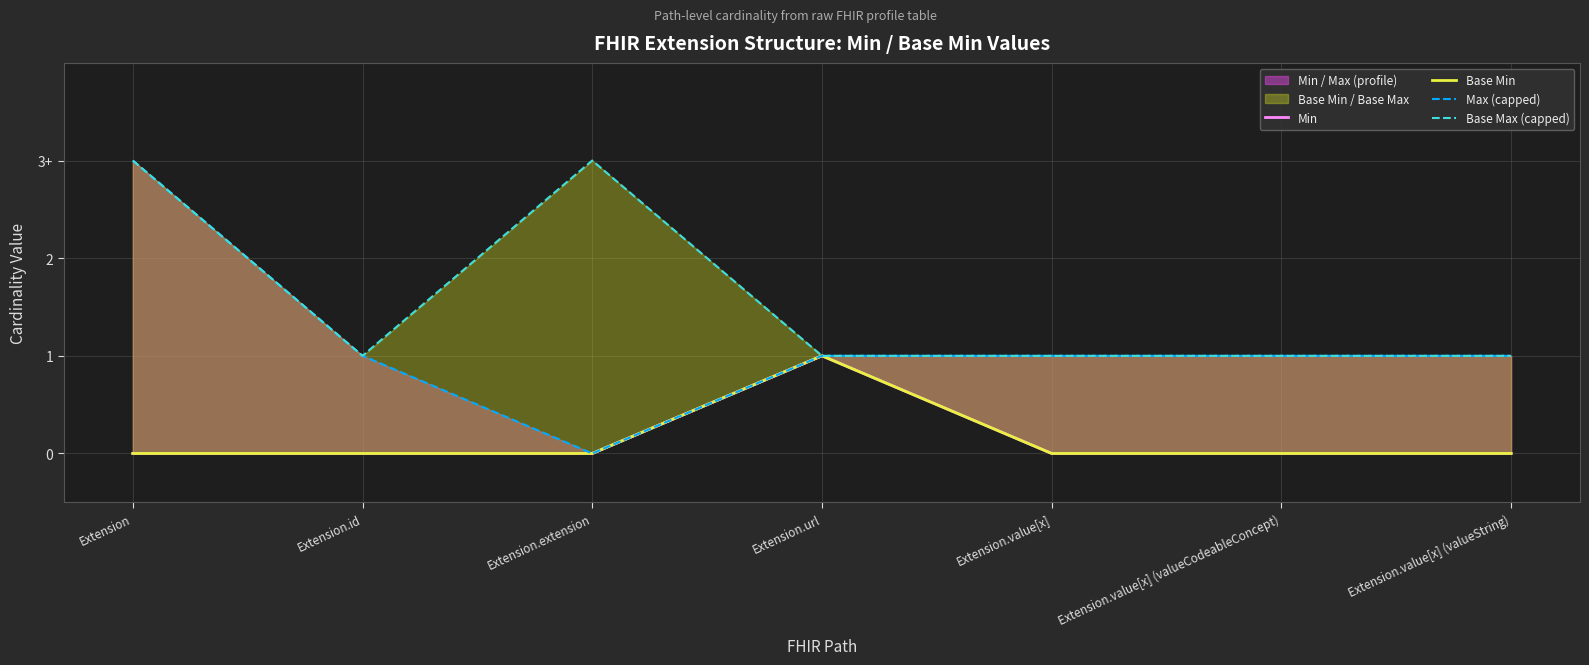

What position from the left is Extension.value[x]?

5